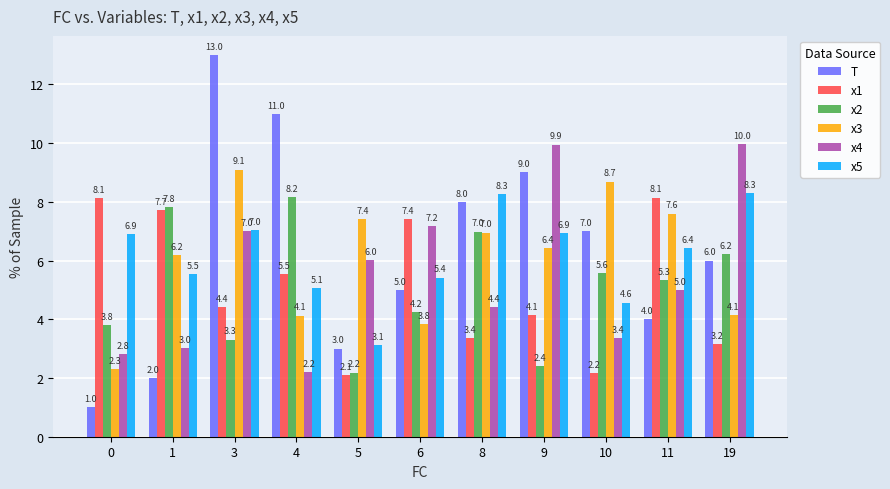

True or false: x3 has a value of 10.4 at 5.

False